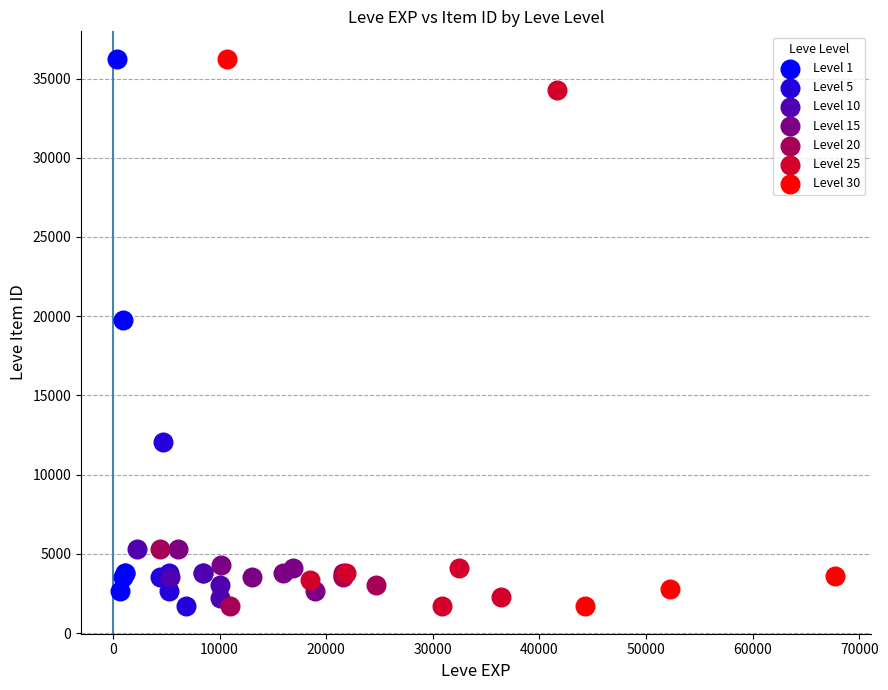

Which series has the widest spread of Y values?

Level 30